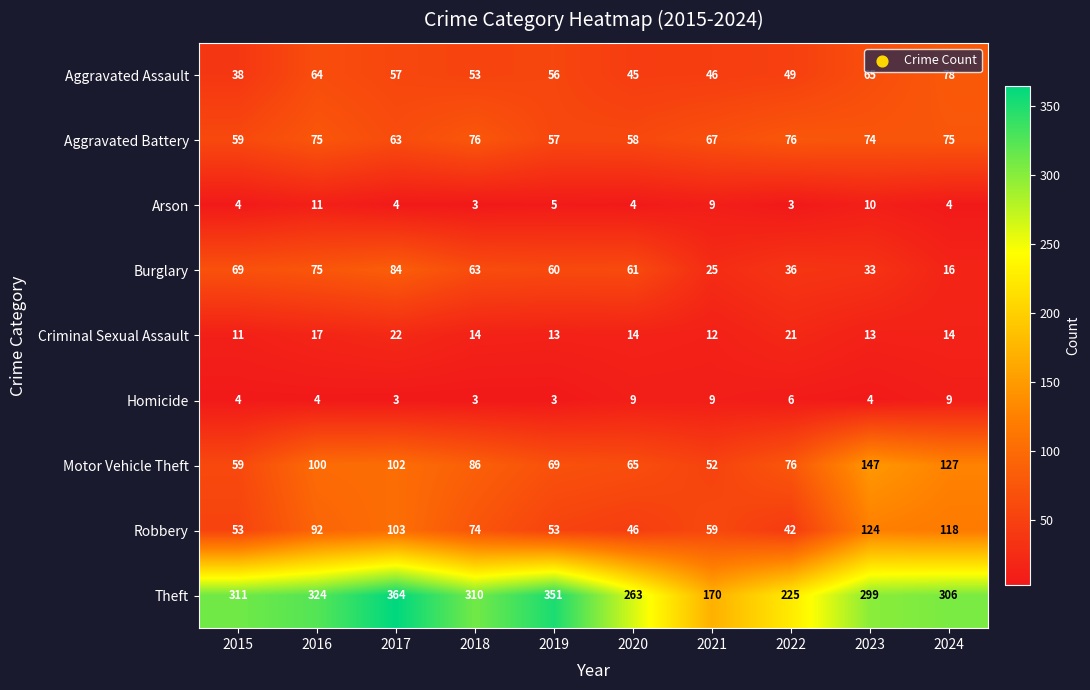

At which category is the sum across all series the highest?

2017